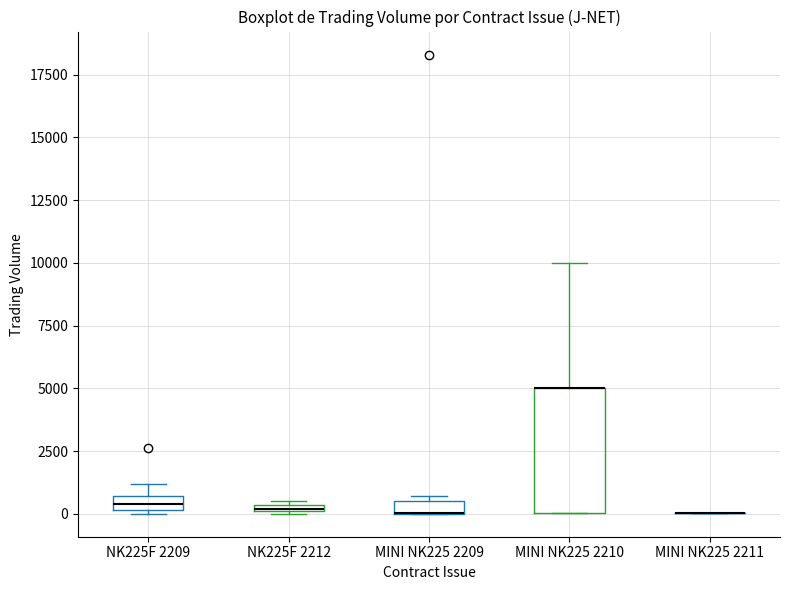

Where is the upper edge of the box for NK225F 2212 on the y-axis? The values are not printed on the chart, so give them approximately, as read against the axis.

500